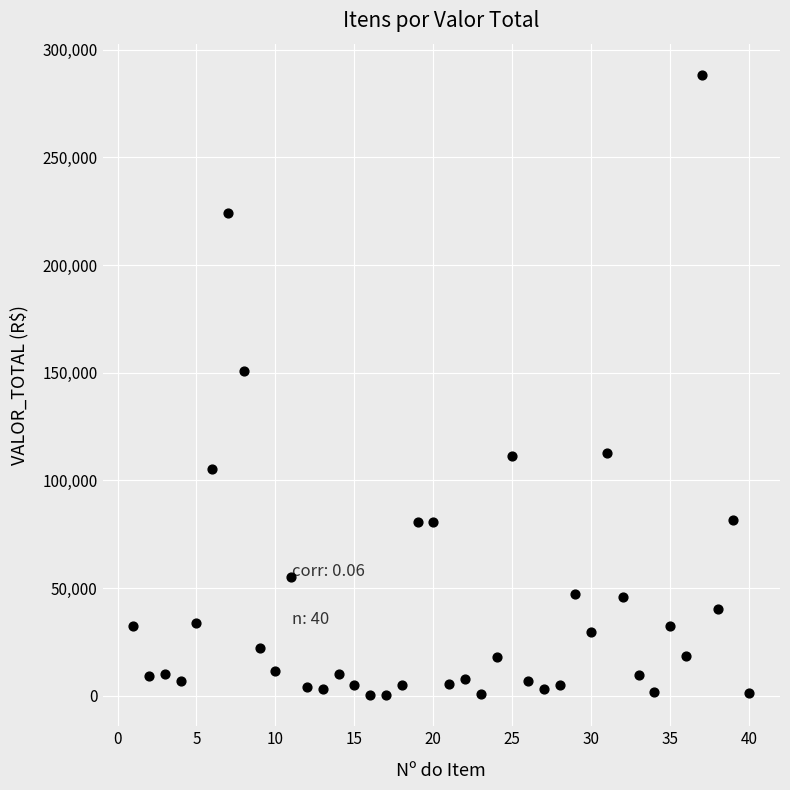

What is the range of Y values (max minus min)?

288179.9